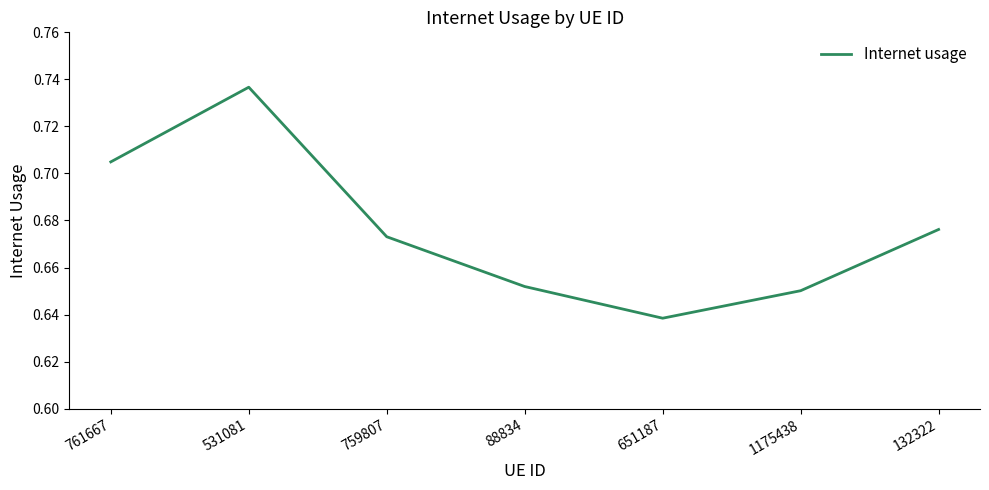

Which category has the highest value across all series?

531081